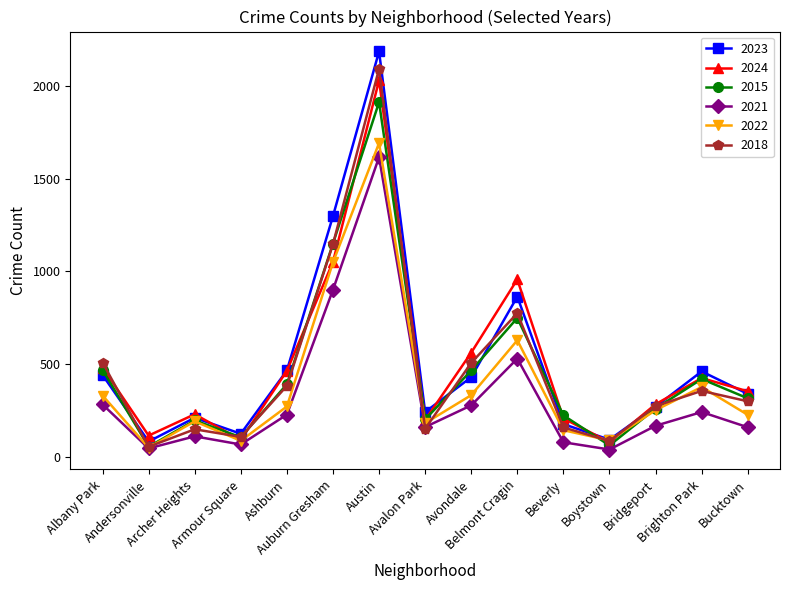

What is the maximum value shown in the chart?

2185